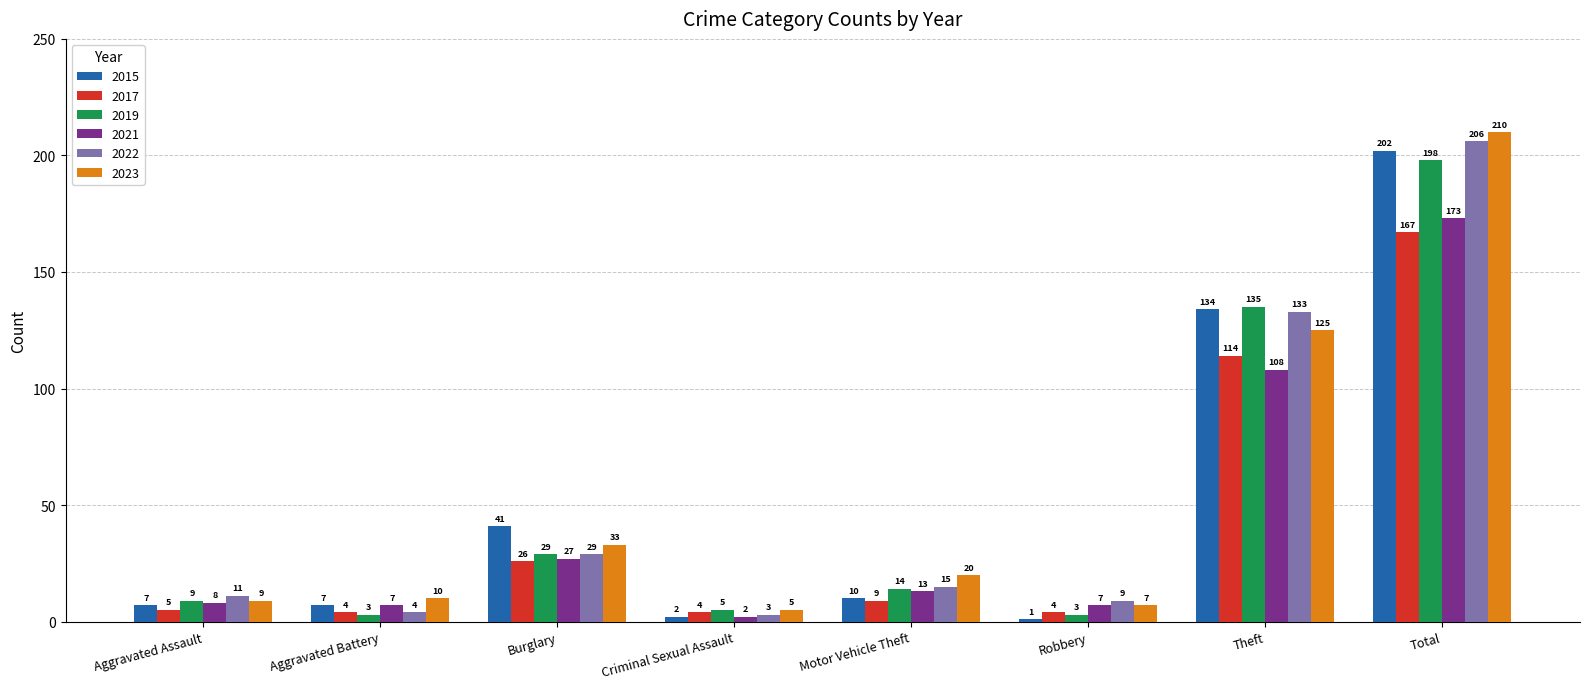

At which label does 2022 reach its minimum?

Criminal Sexual Assault